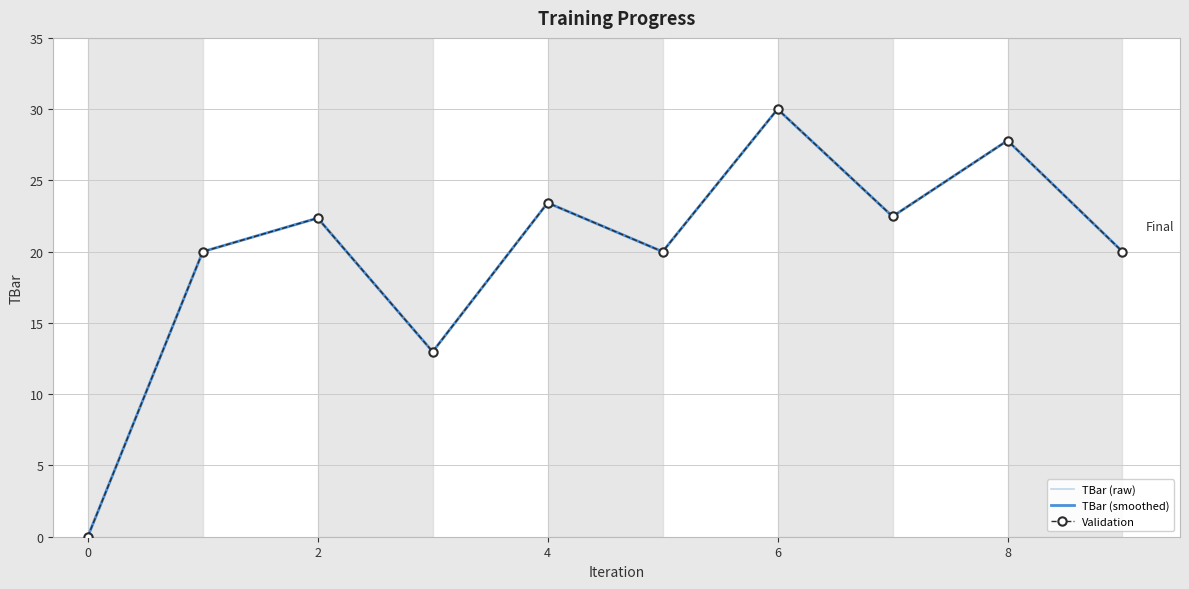

How many lines are shown in the chart?

3